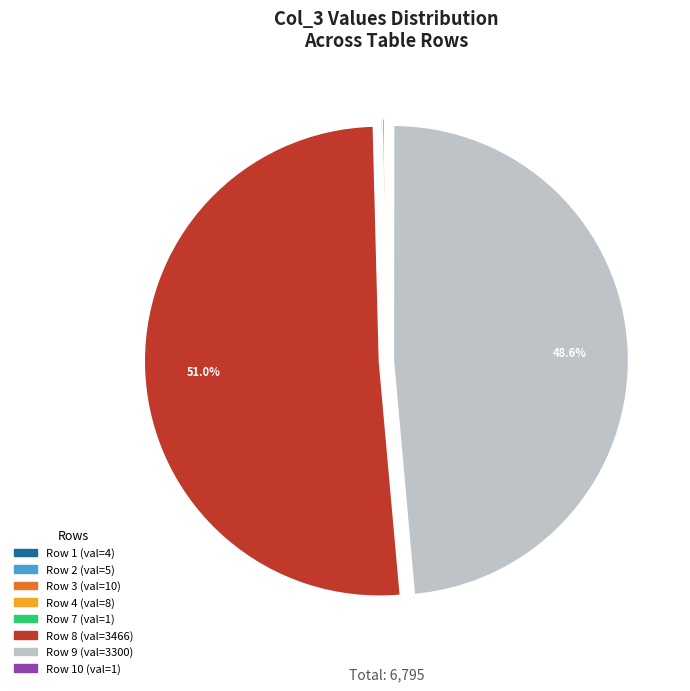

To the nearest percent, what is the average slice percentage?

12%